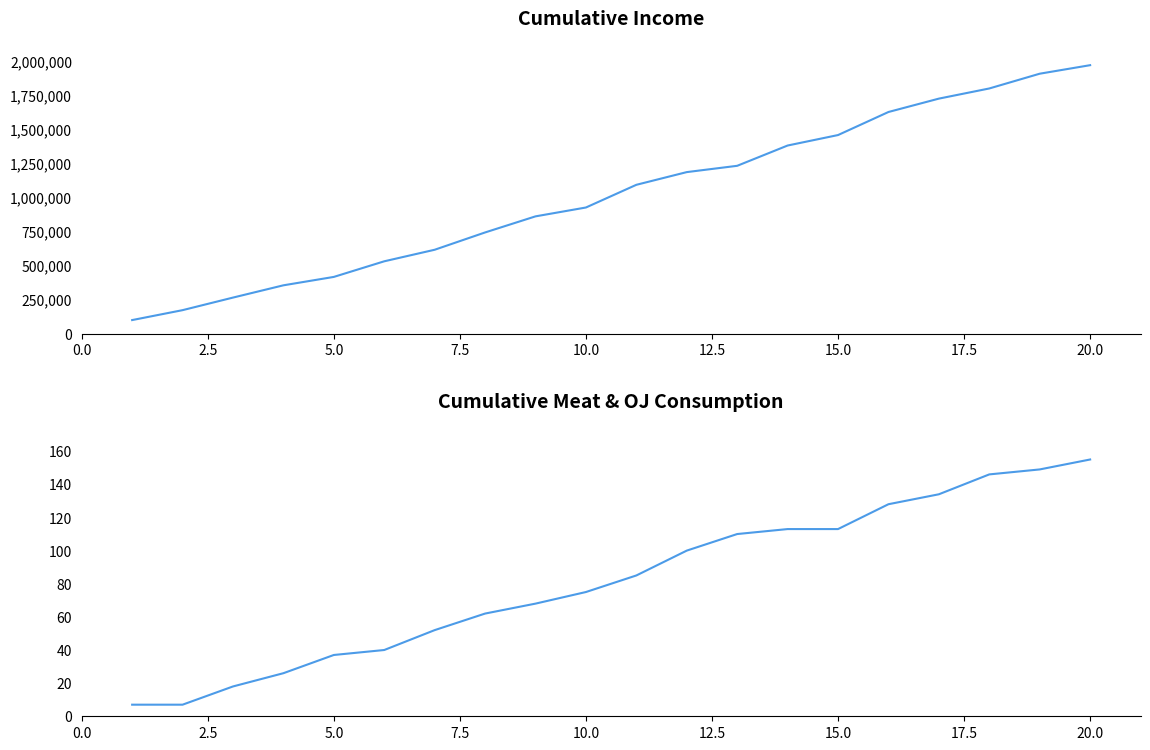

List the series in order of their peak value, highest first.

Income, Weekly_meat_consumption